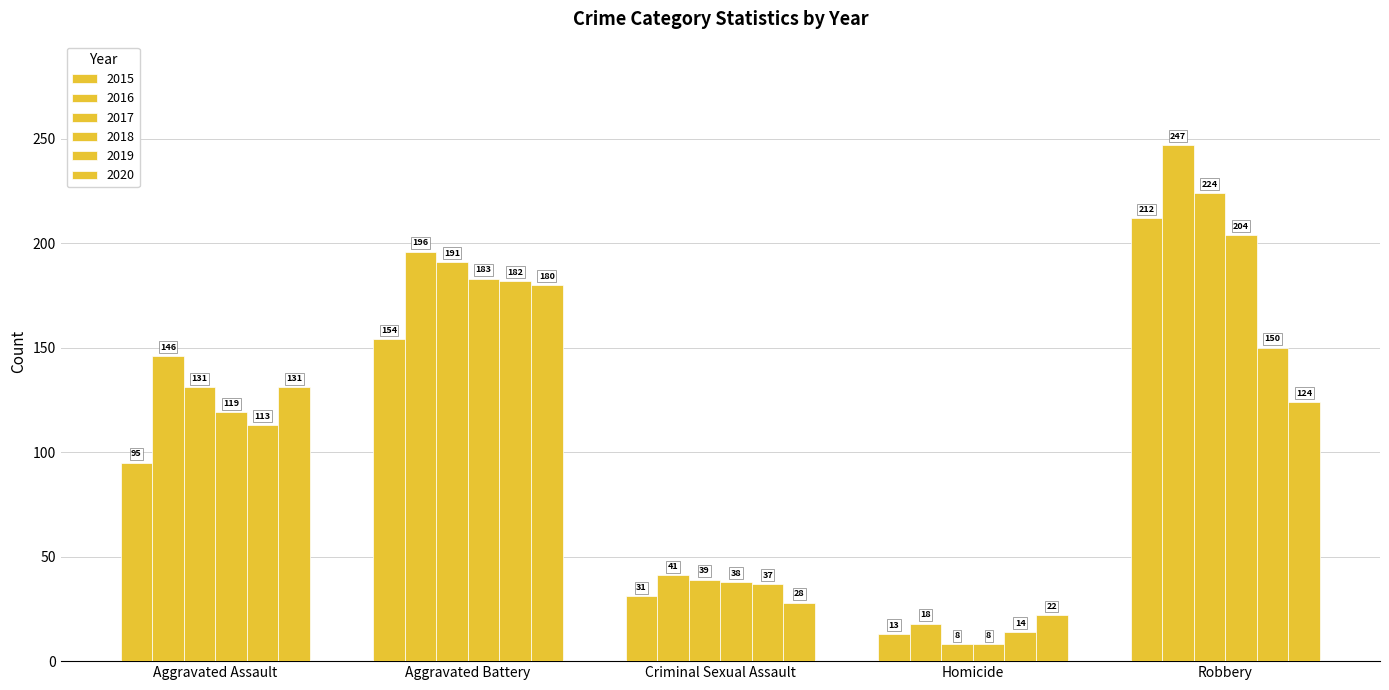

How many 2017 values are between 39 and 191?

3